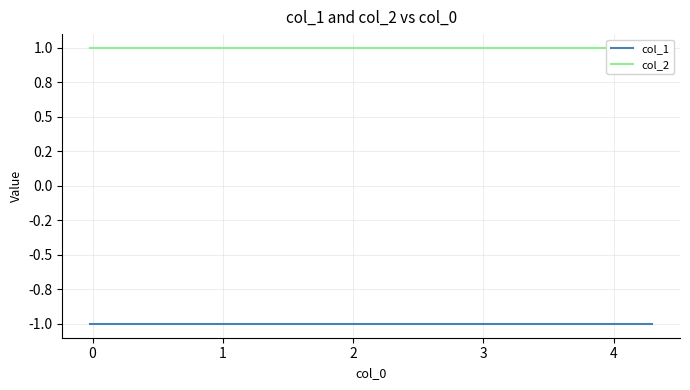

What are all the series names shown in the legend?

col_1, col_2